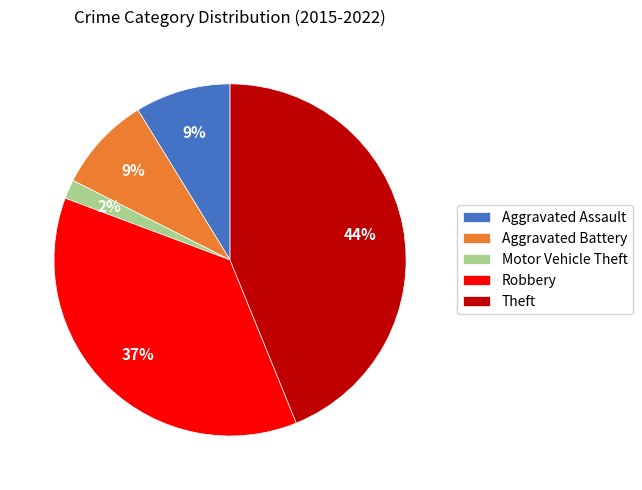

Which has a higher value, Motor Vehicle Theft or Robbery?

Robbery